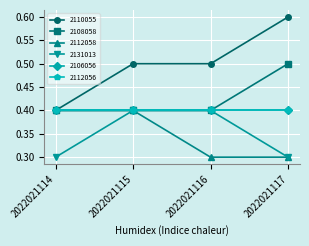

Is this an area chart (filled region under the line)?

No